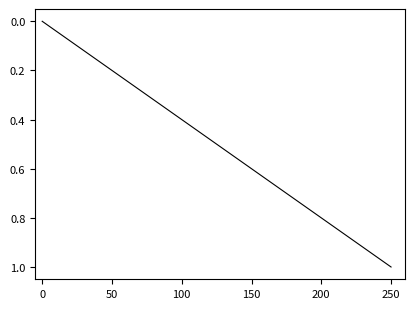

What is the greatest value displayed?

1.0